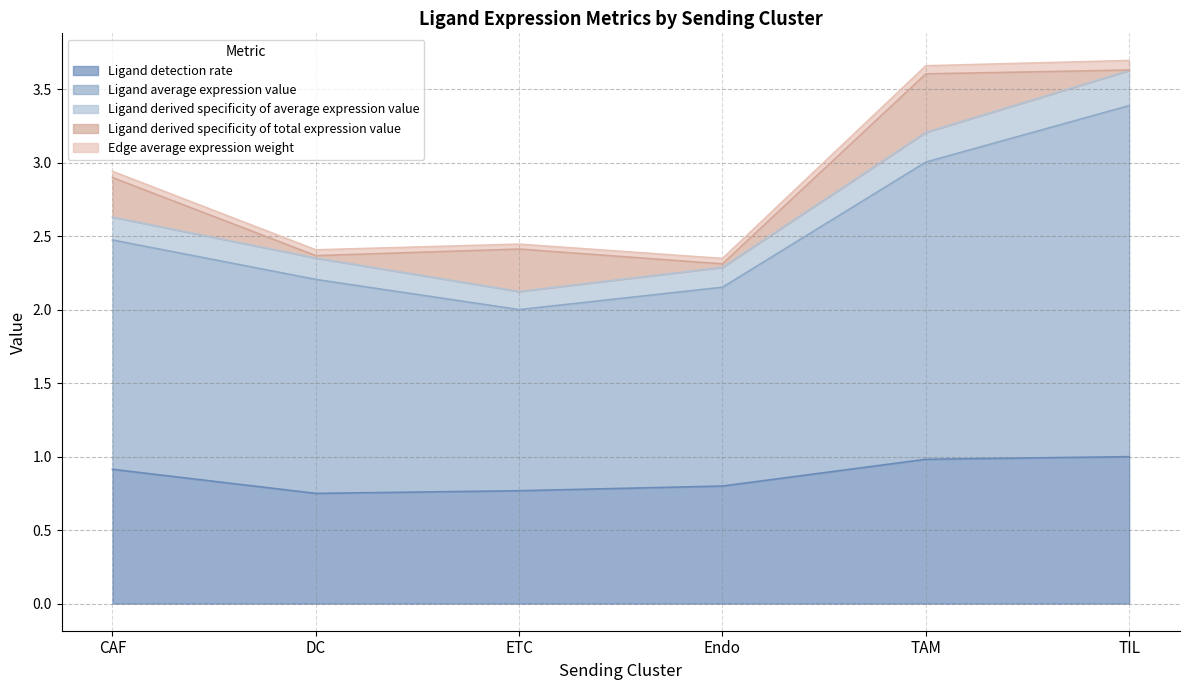

What is the label of the 3rd point from the right?

Endo